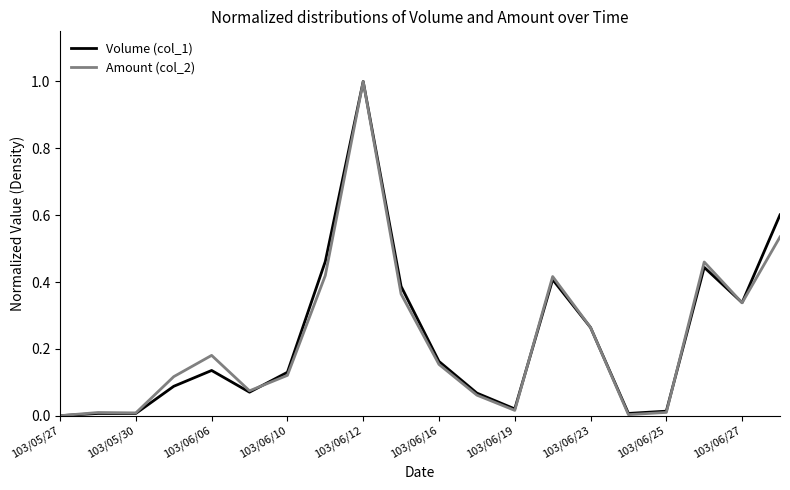

Which series has the largest range (max minus min)?

Volume (col_1)